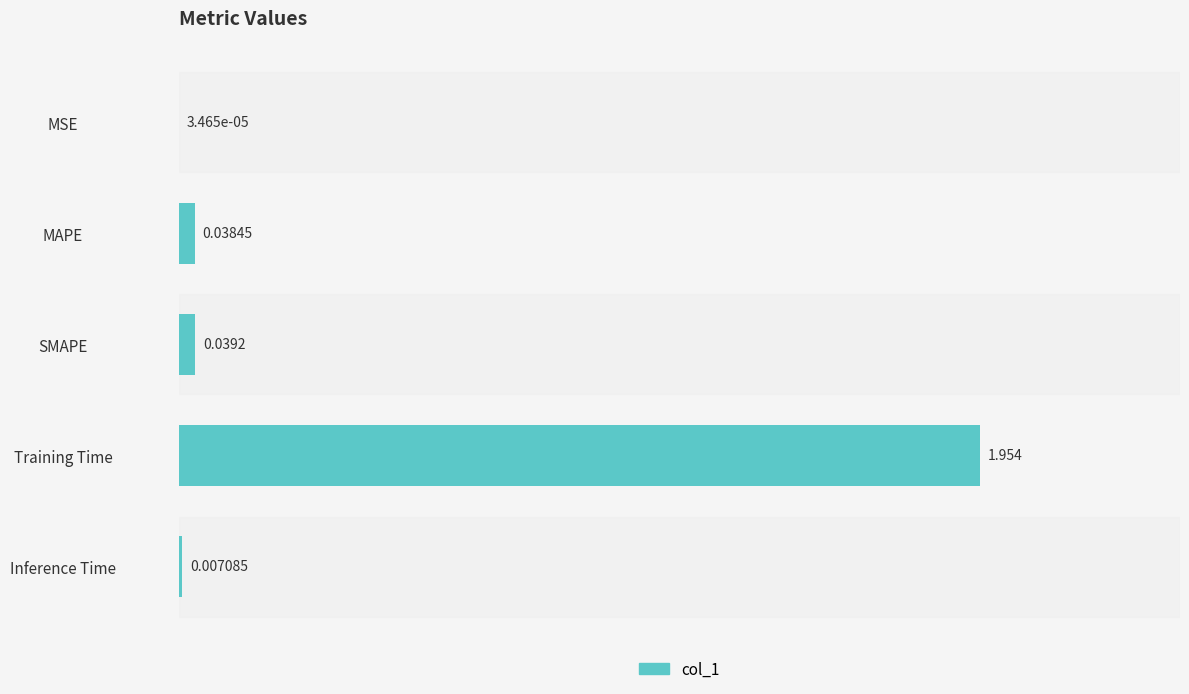

Which label corresponds to the largest value in the chart?

Training Time